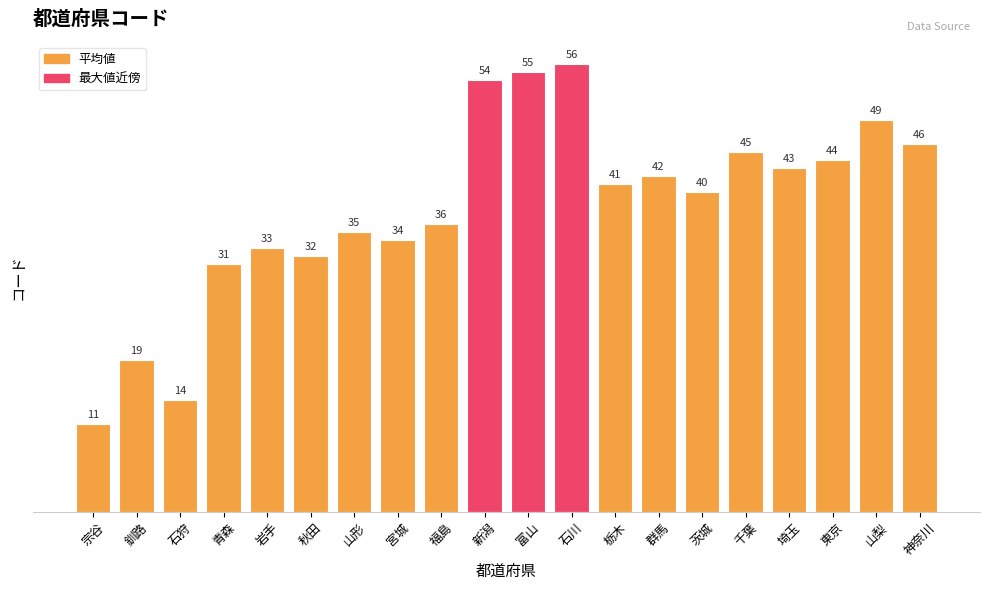

What is the label of the 5th bar from the left?

岩手